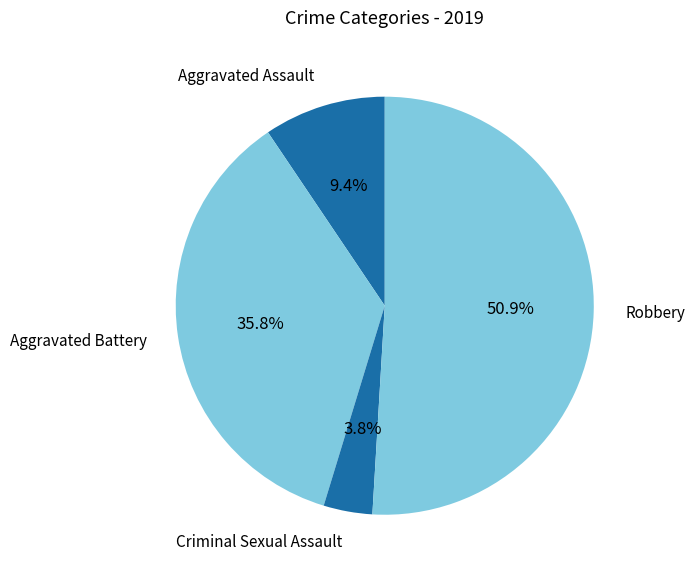

Approximately how many times larger is the value at Criminal Sexual Assault compared to Aggravated Battery?

0.1